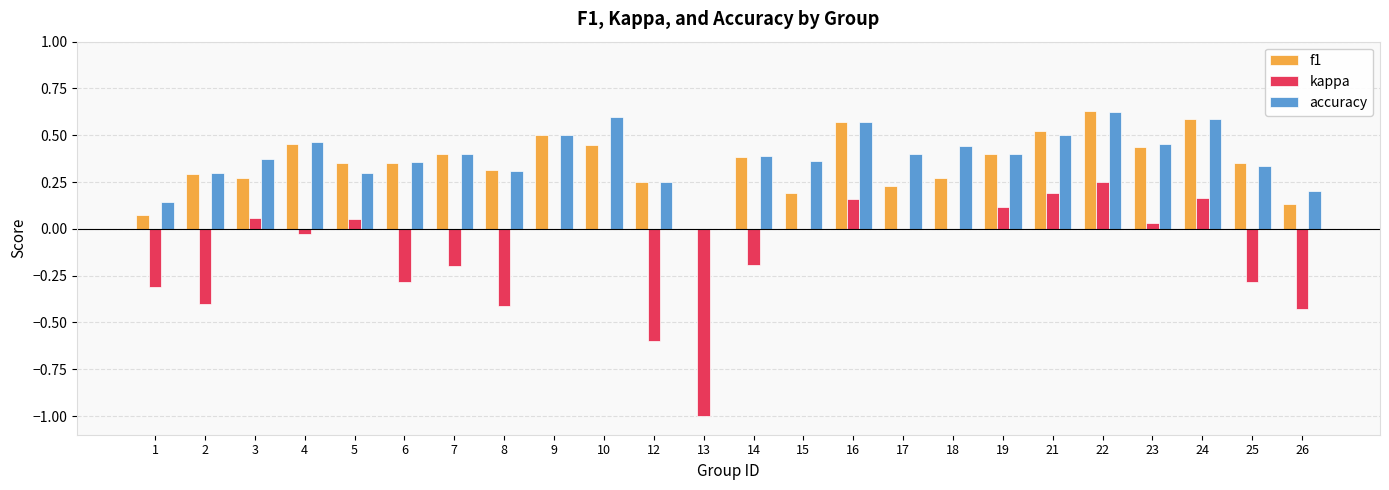

Which series changed the most between 23 and 25?

kappa